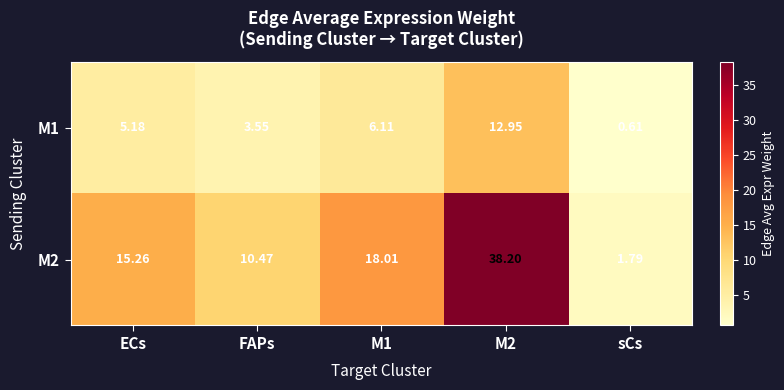

At which label does M2 reach its minimum?

sCs